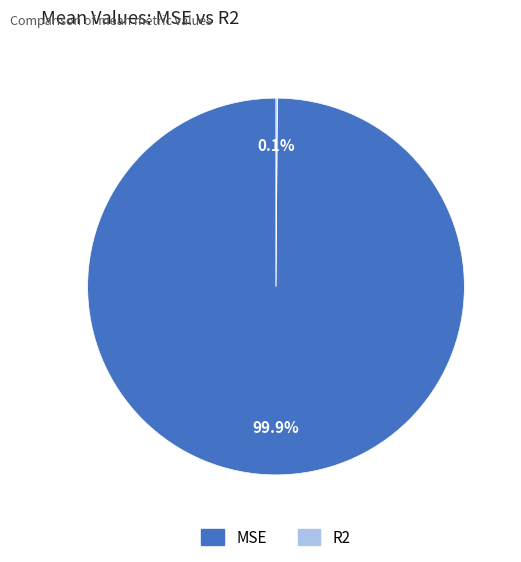

What percentage is NOT represented by MSE?

0.1%